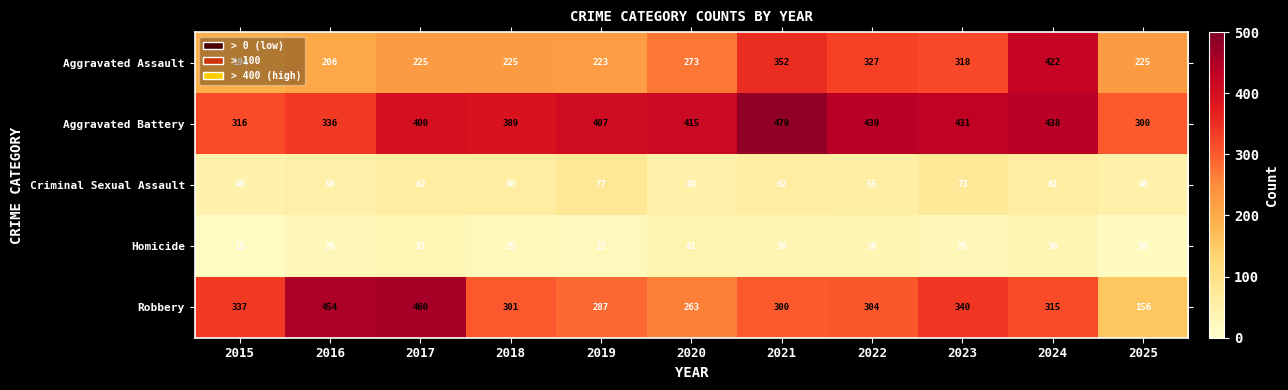

At how many categories does at least one series exceed 394?

8